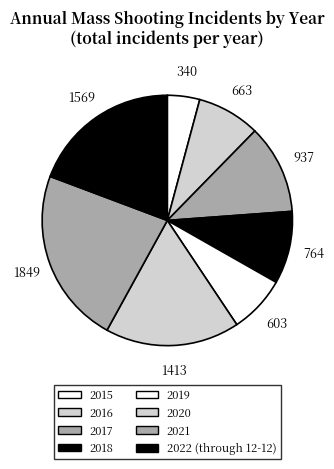

Does 2016 represent more than half of the total?

No